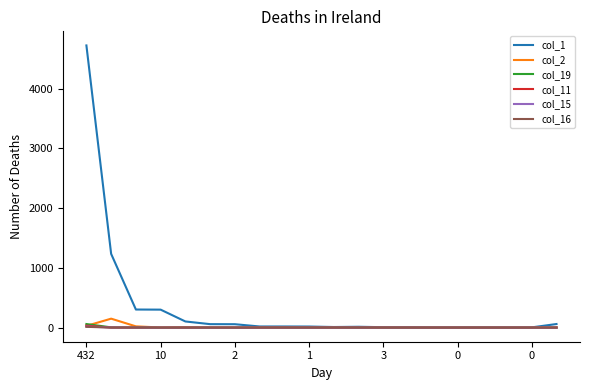

Which series has the widest spread of values?

col_1